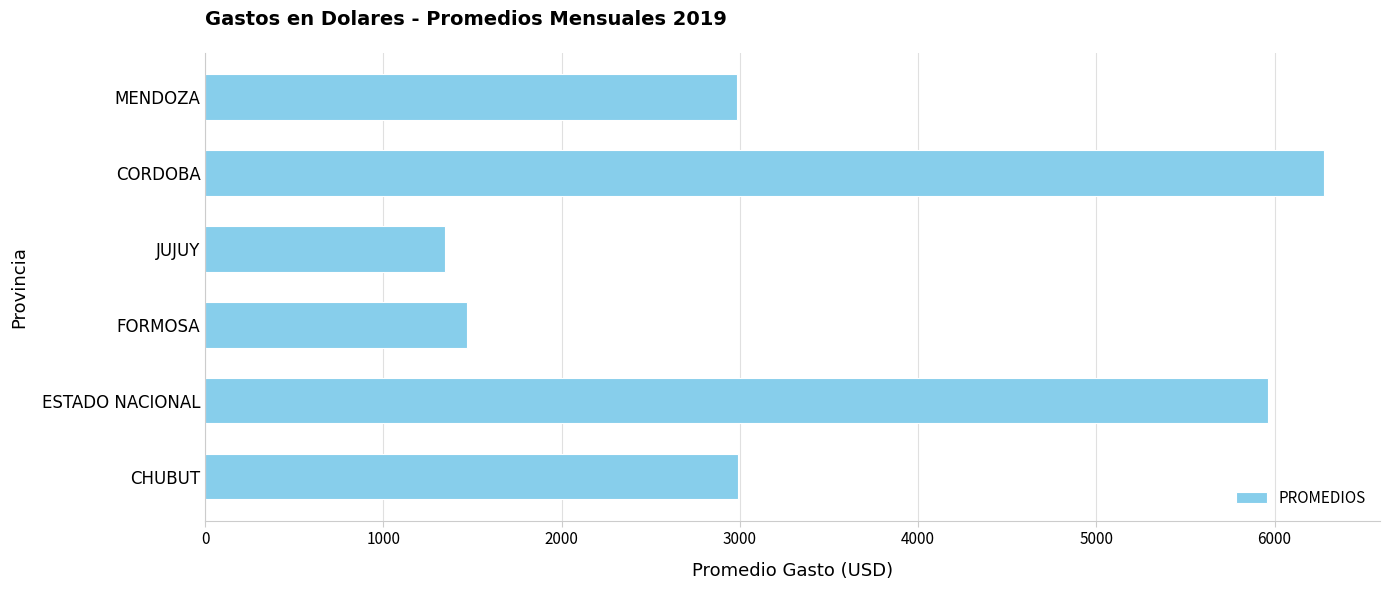

Does the chart contain any negative values?

No